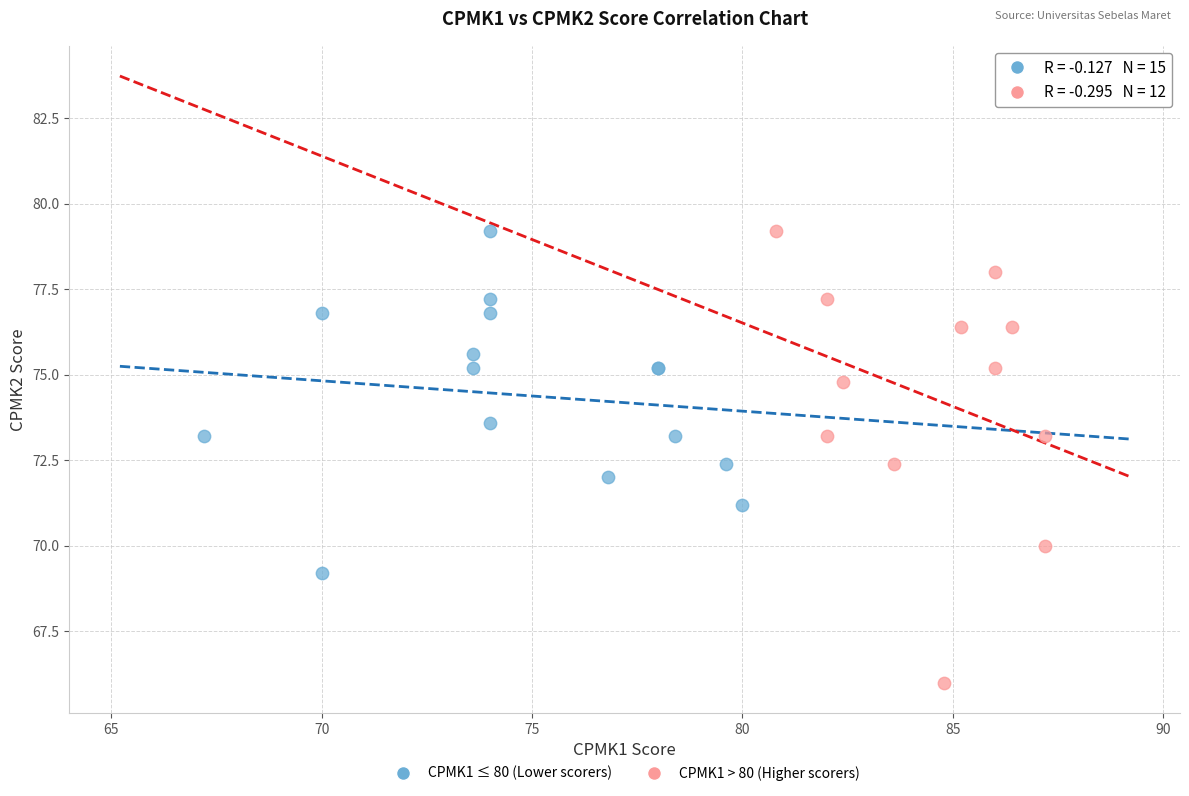

Which series has the widest spread of Y values?

CPMK1 > 80 (Higher scorers)